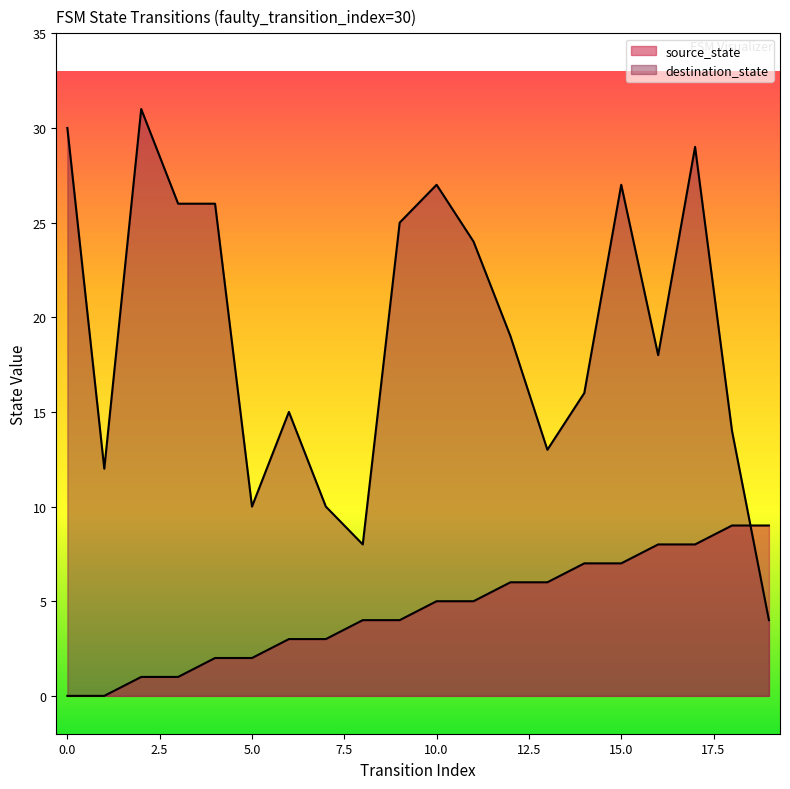

What is the spread (max minus min) of values at 16?

10